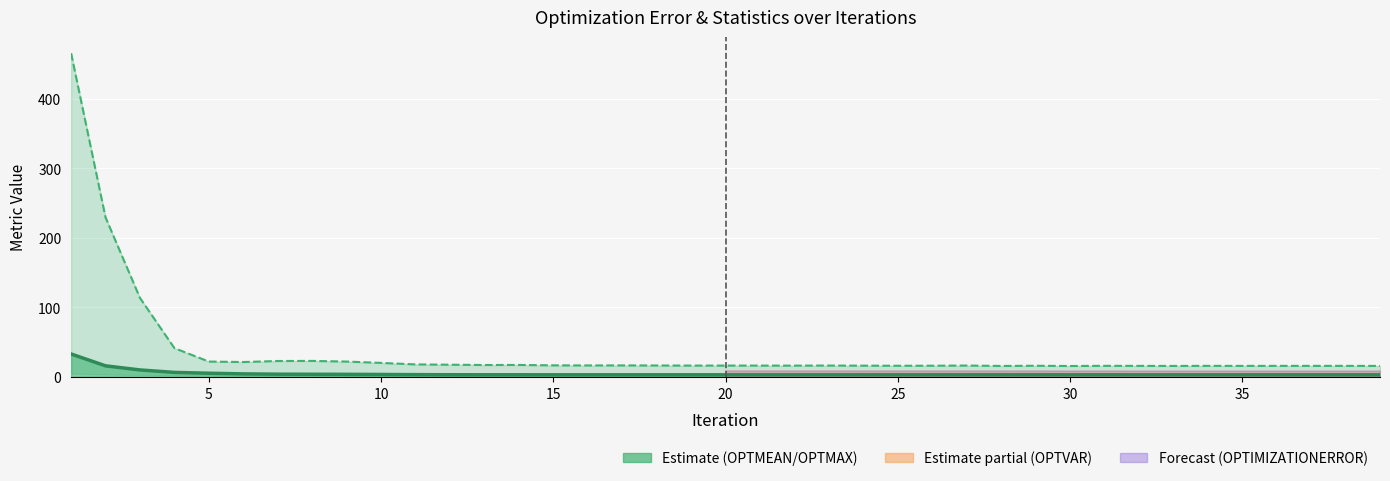

Rank the series by their maximum value, from lowest to highest.

OPTMEAN line, OPTMAX line